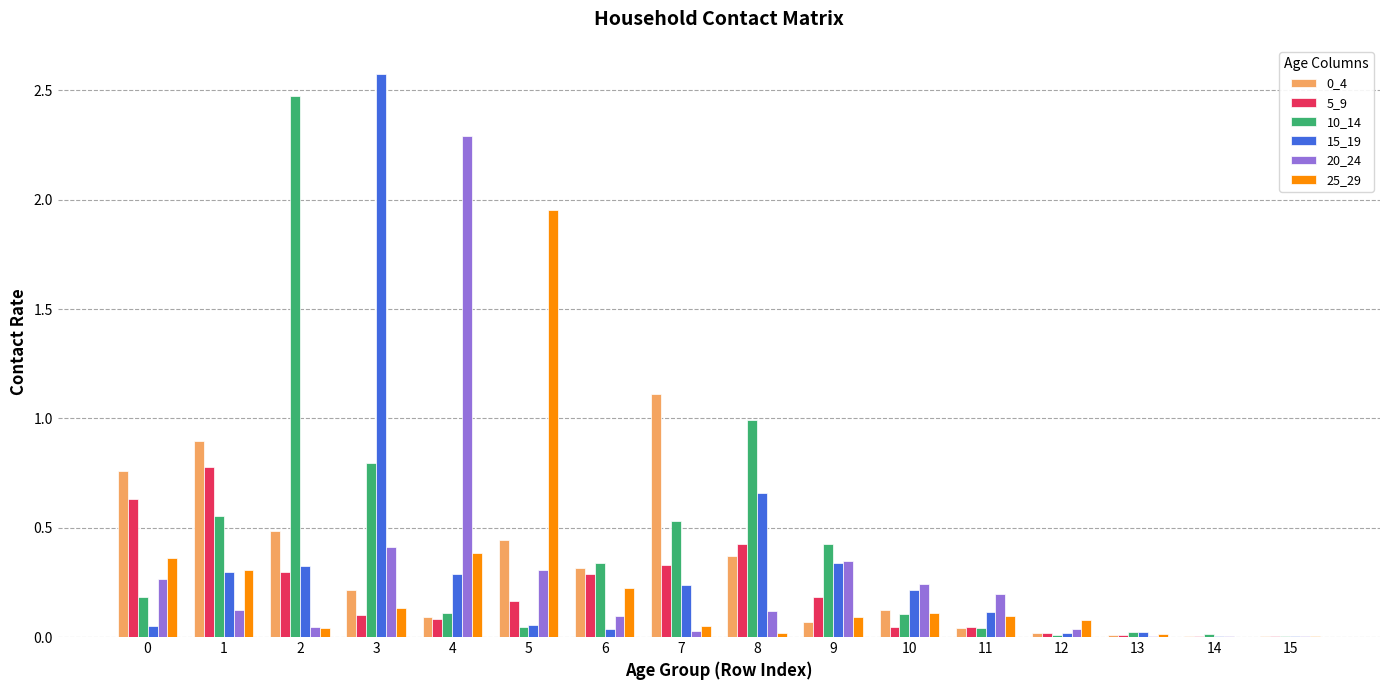

Is it true that 20_24 equals 0.0 at 2?

True